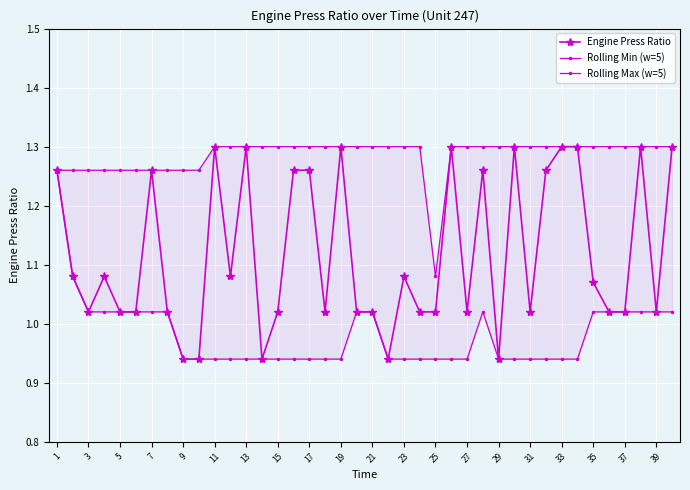

True or false: Rolling Max (w=5) and Engine Press Ratio intersect in this chart.

False